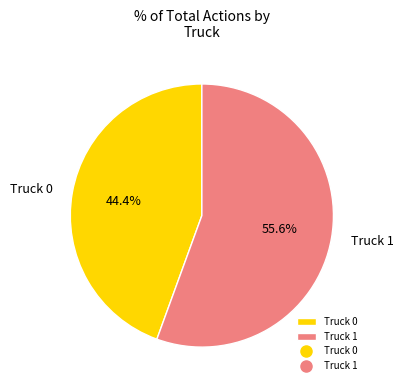

To the nearest percent, what is the combined percentage of Truck 1 and Truck 0?

100%